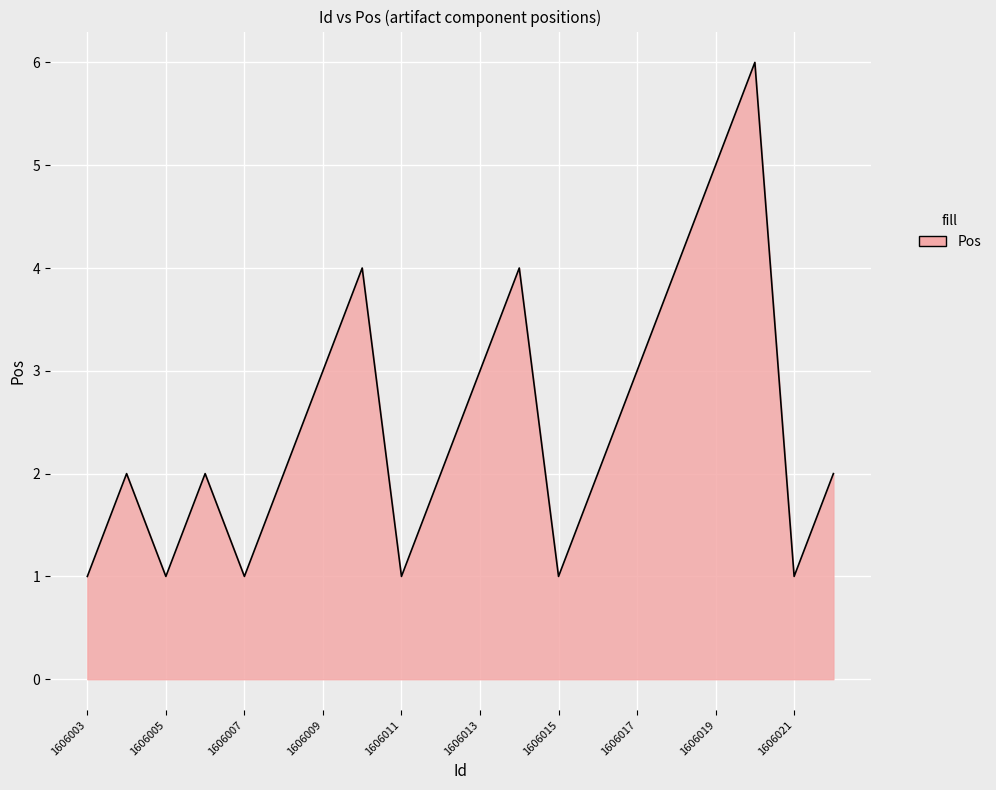

What is the difference between the maximum and minimum values?

5